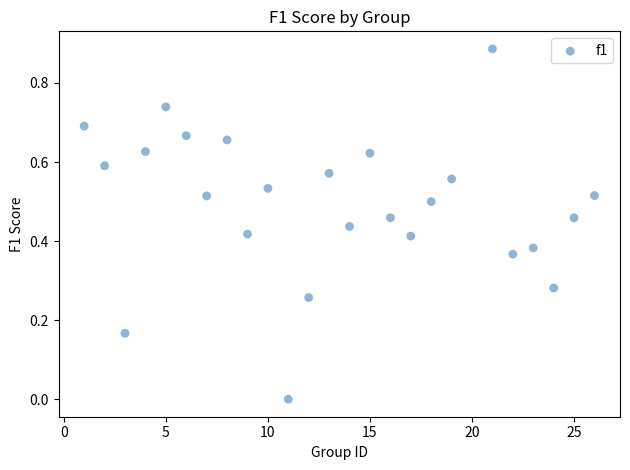

What is the range of X values (max minus min)?

25.0